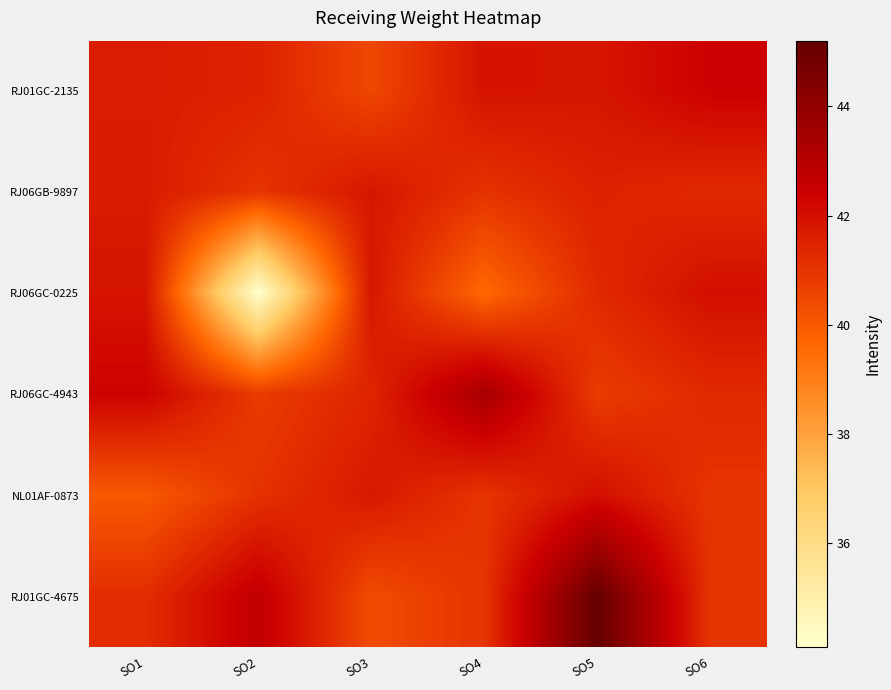

Which series has the largest total across all categories?

RJ01GC-4675